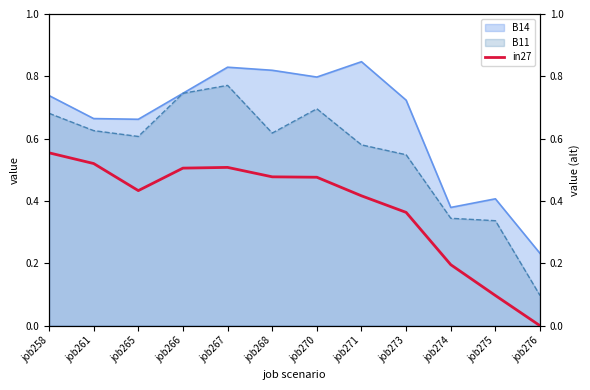

Where is B14 nearest to the value 0?

job276